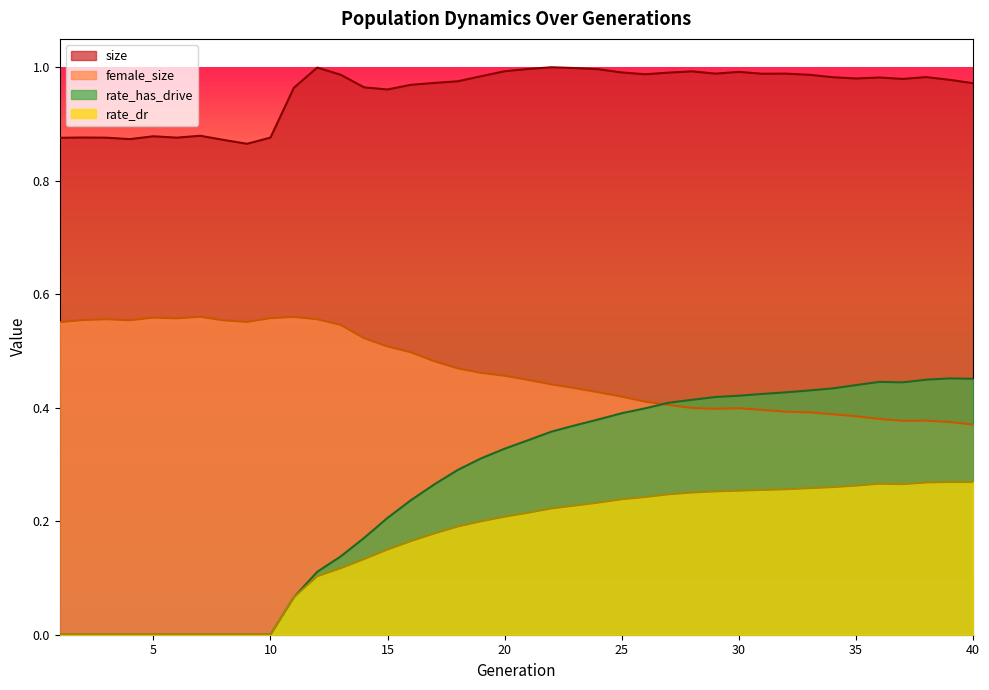

How many lines are shown in the chart?

4